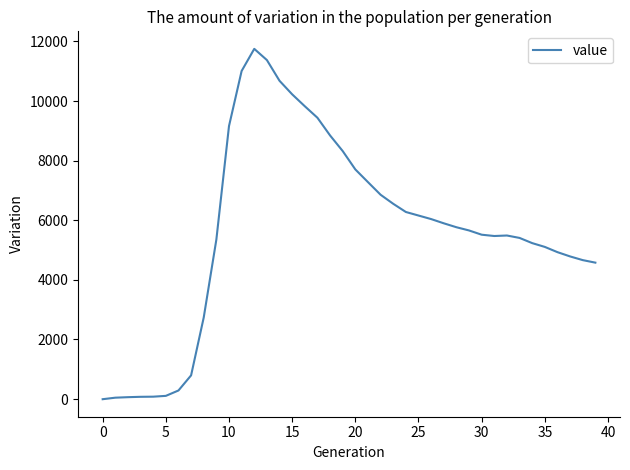

What is the difference between the maximum and minimum values?

11755.8